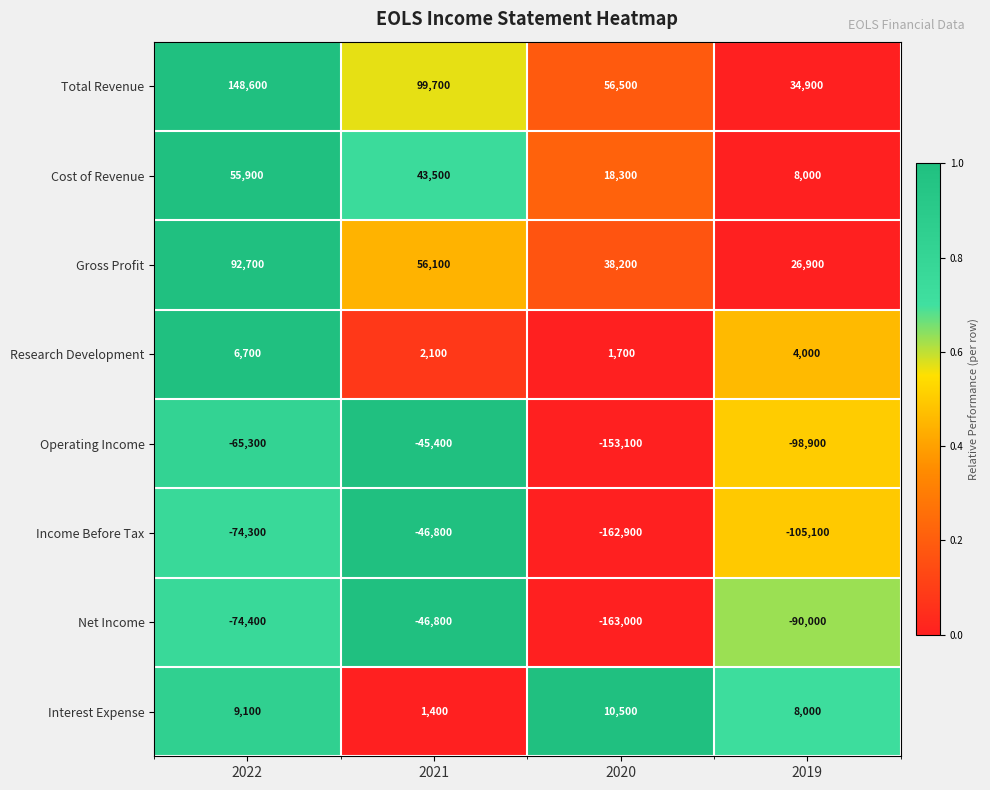

What is the total value across all series at 2022?

99000